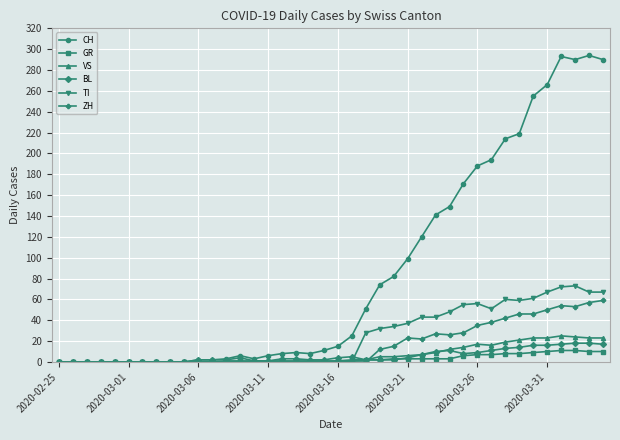

Which series has the largest range (max minus min)?

CH